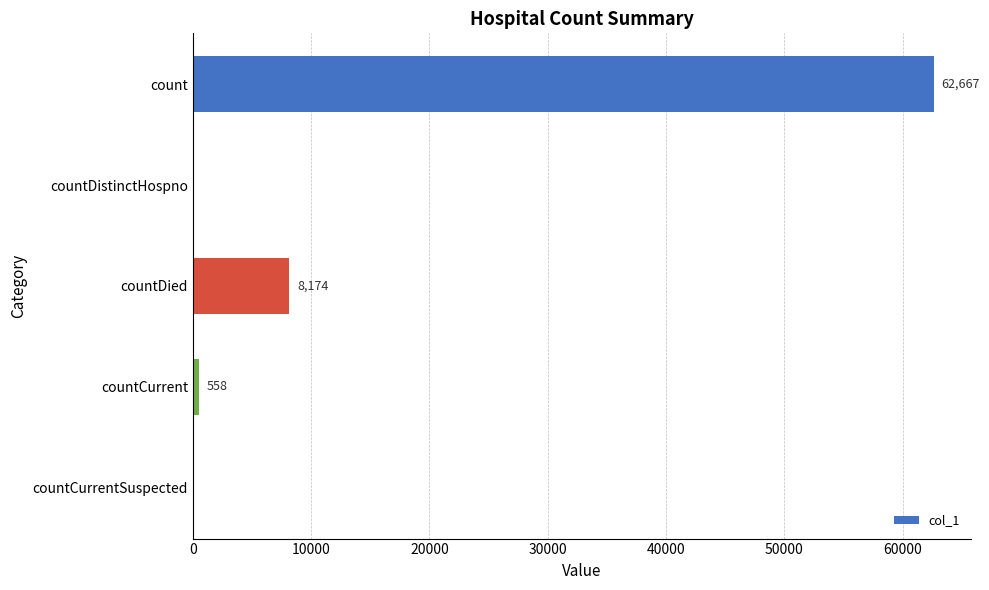

What is the sum of the values at count and countDistinctHospno?

62667